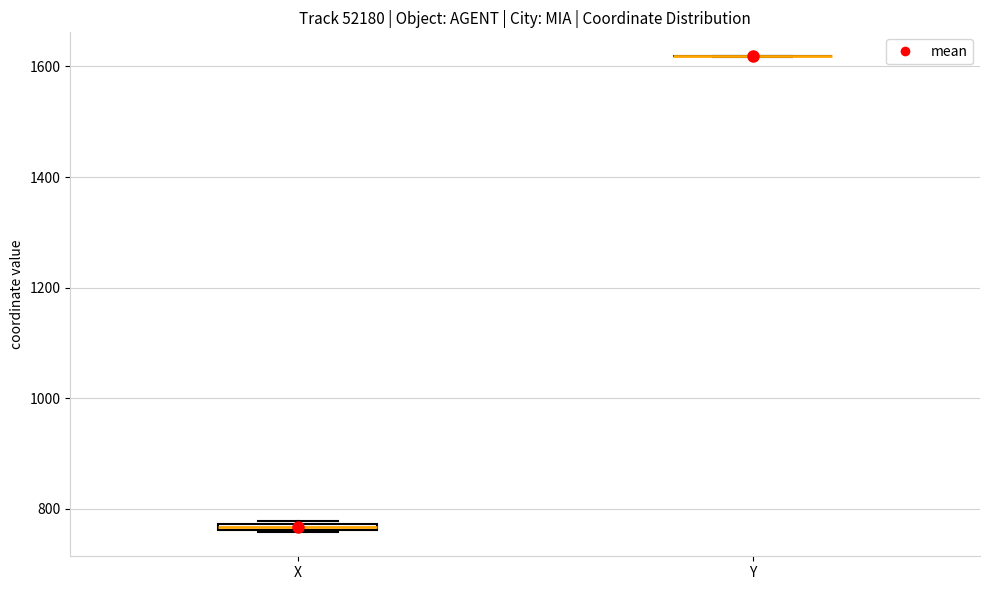

Where is the upper edge of the box for X on the y-axis? The values are not printed on the chart, so give them approximately, as read against the axis.

780